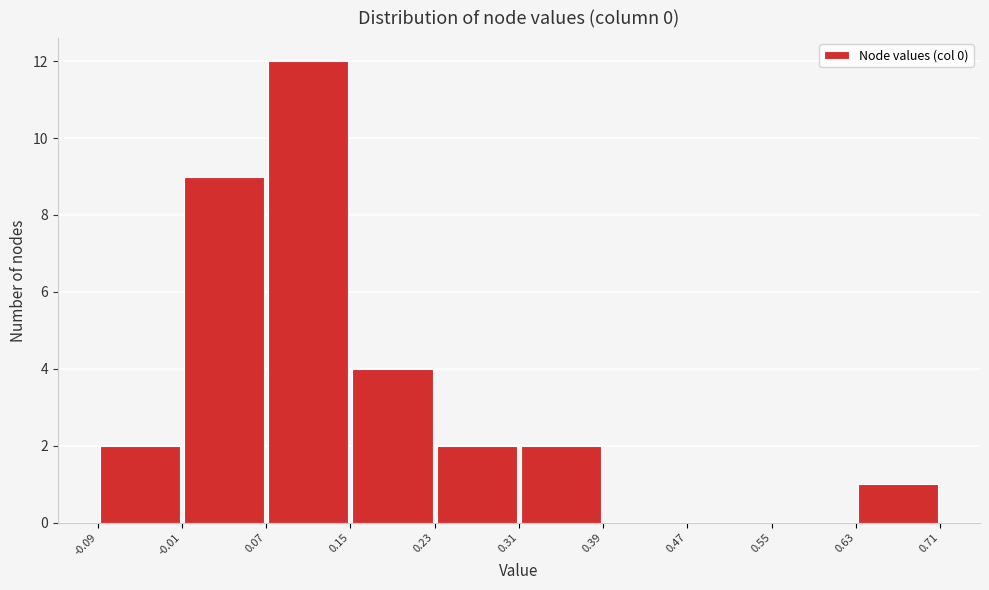

What is the height of the bar covering 0.31 to 0.39 on the x-axis? The values are not printed on the chart, so give them approximately, as read against the axis.

2